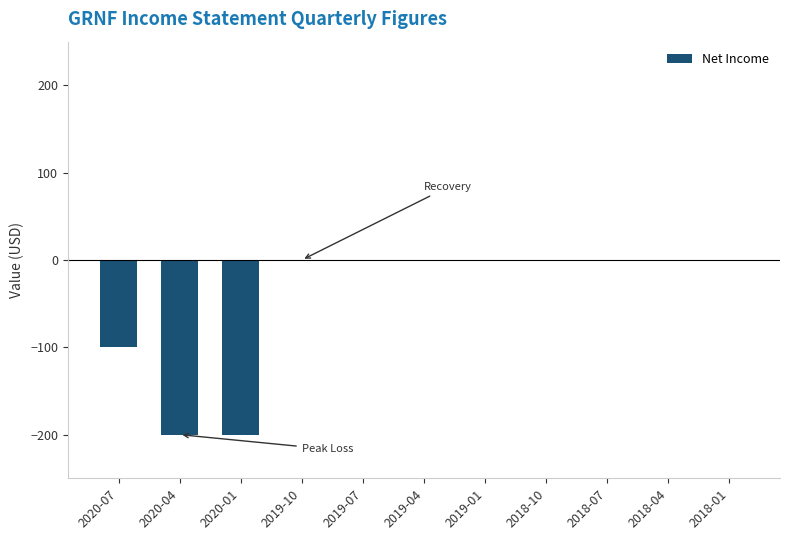

Reading right to left, list all the values displayed in this chart.

2018-01=0	2018-04=0	2018-07=0	2018-10=0	2019-01=0	2019-04=0	2019-07=0	2019-10=0	2020-01=-200	2020-04=-200	2020-07=-100